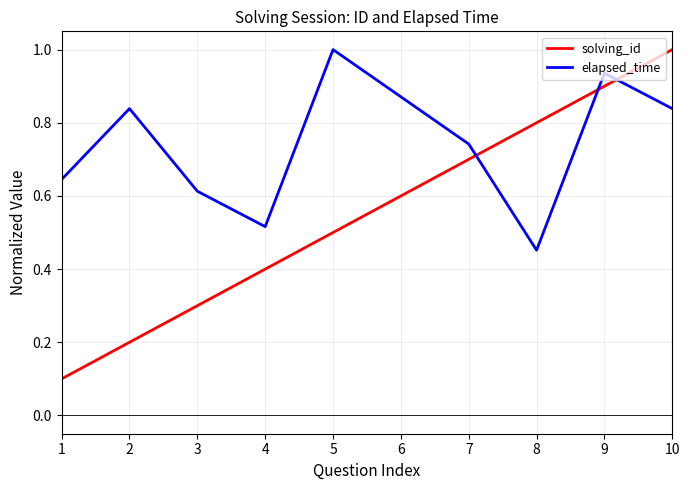

At how many categories does at least one series exceed 0?

10